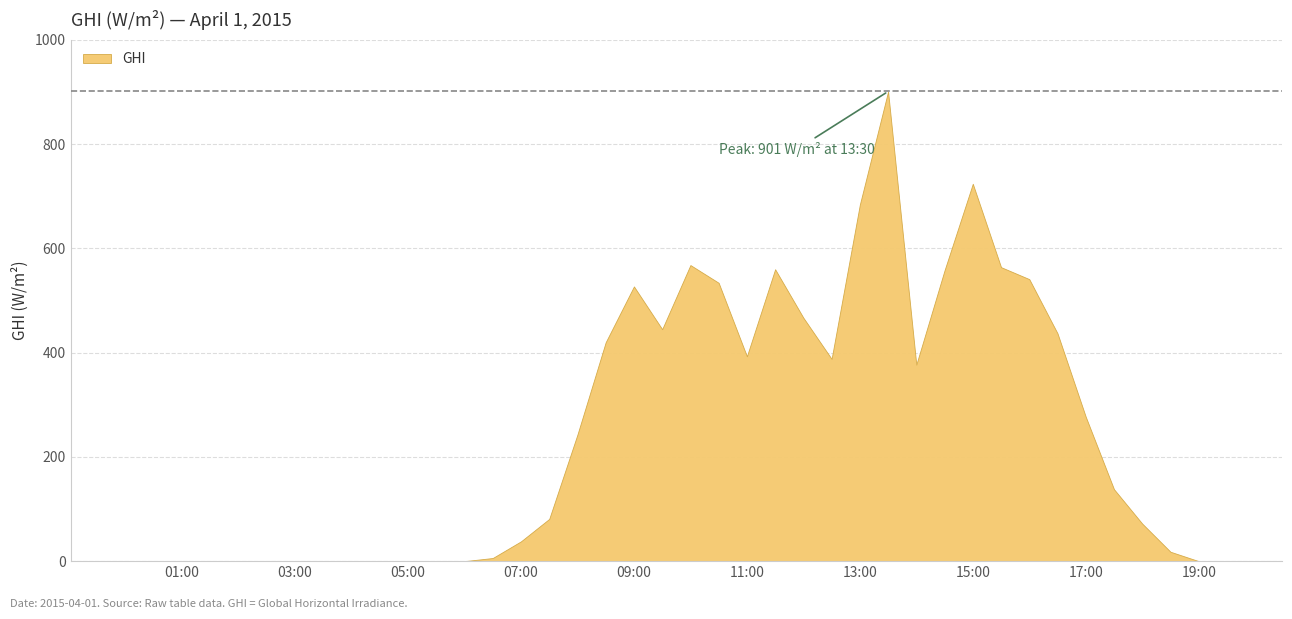

Read the value at 2015-04-01 13:00.

684